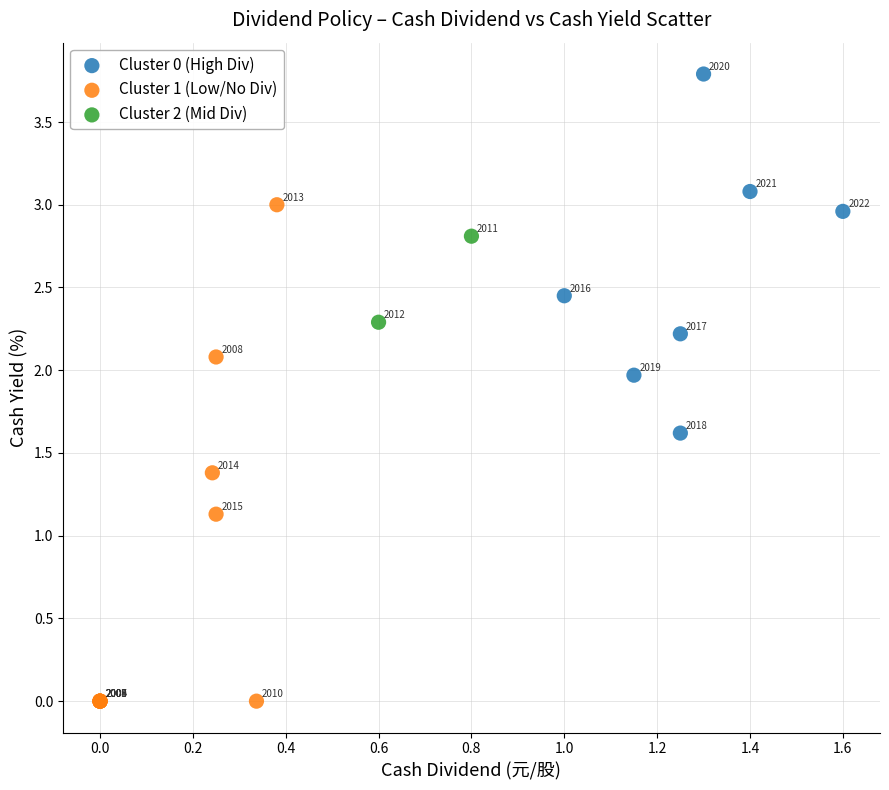

Which series contains the lowest Y value?

Cluster 1 (Low/No Div)